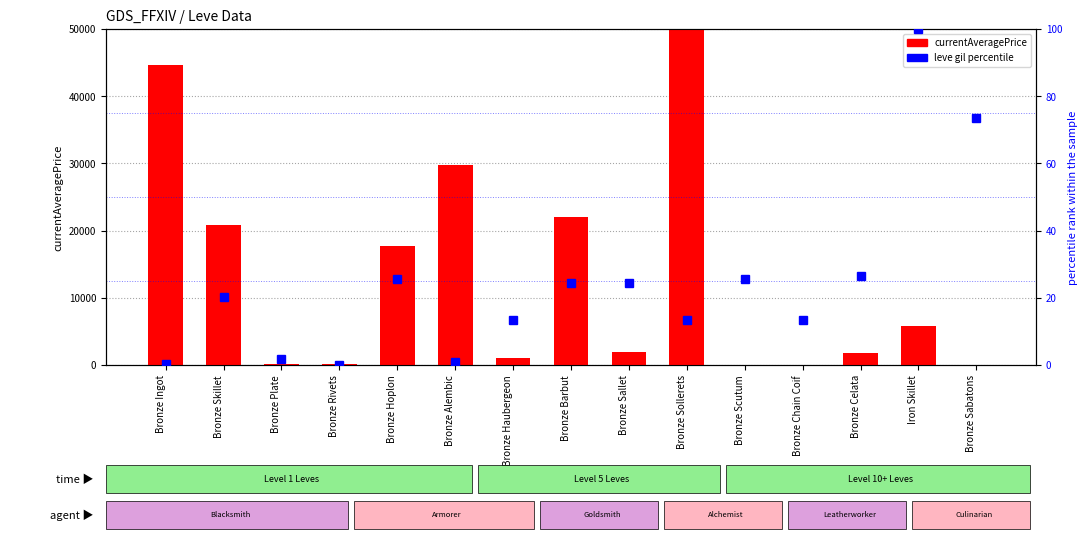

Which has a higher value, Bronze Barbut or Iron Skillet?

Bronze Barbut